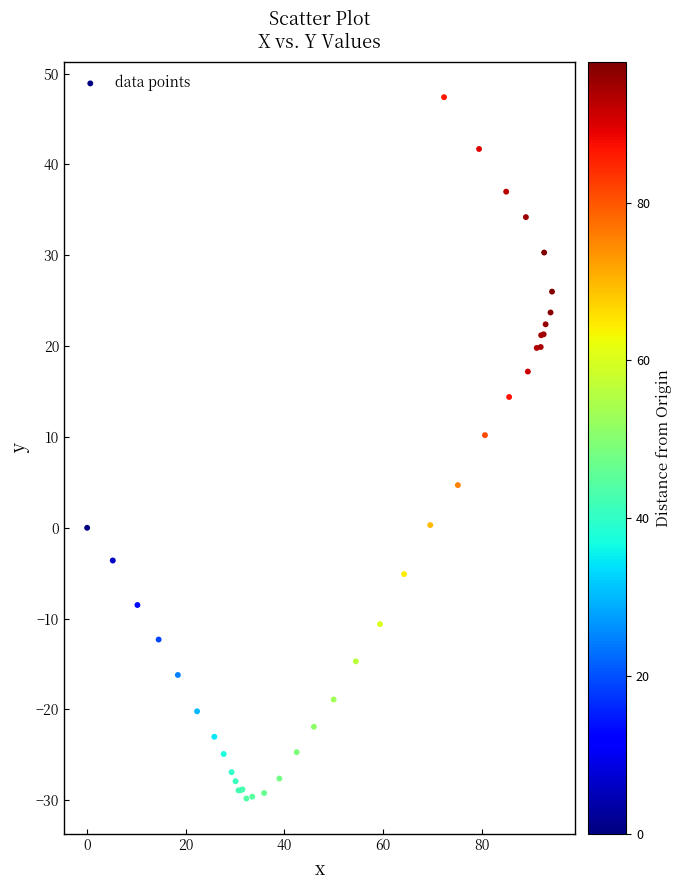

What Y value in the scatter plot is closest to 8?

10.2